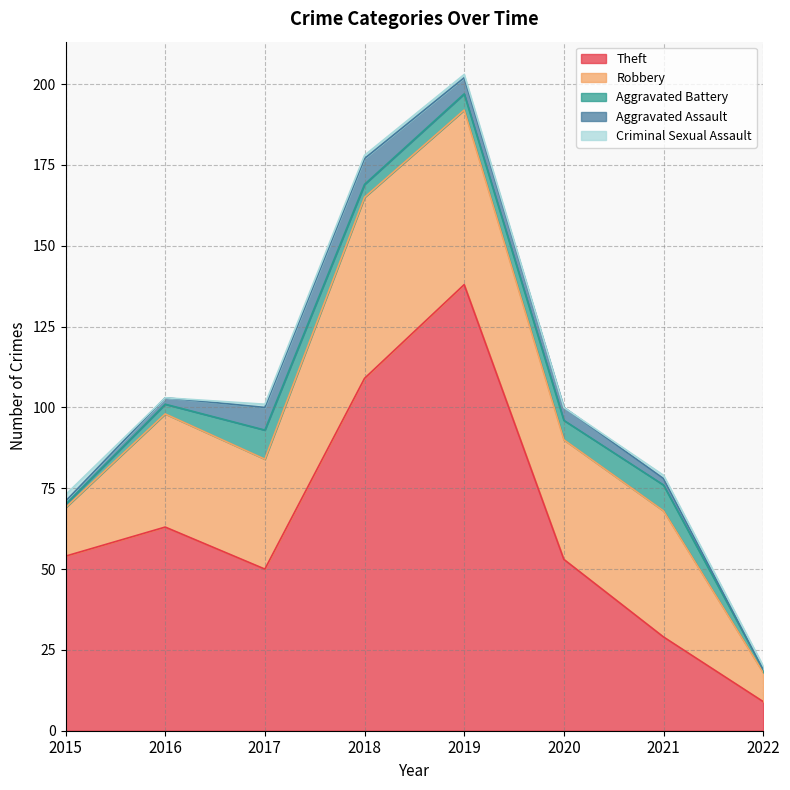

The value of Criminal Sexual Assault at 2015 is 2. True or false?

True